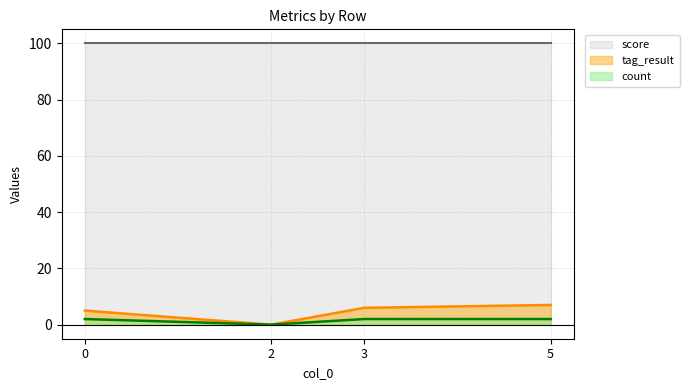

Which series has the largest total across all categories?

score